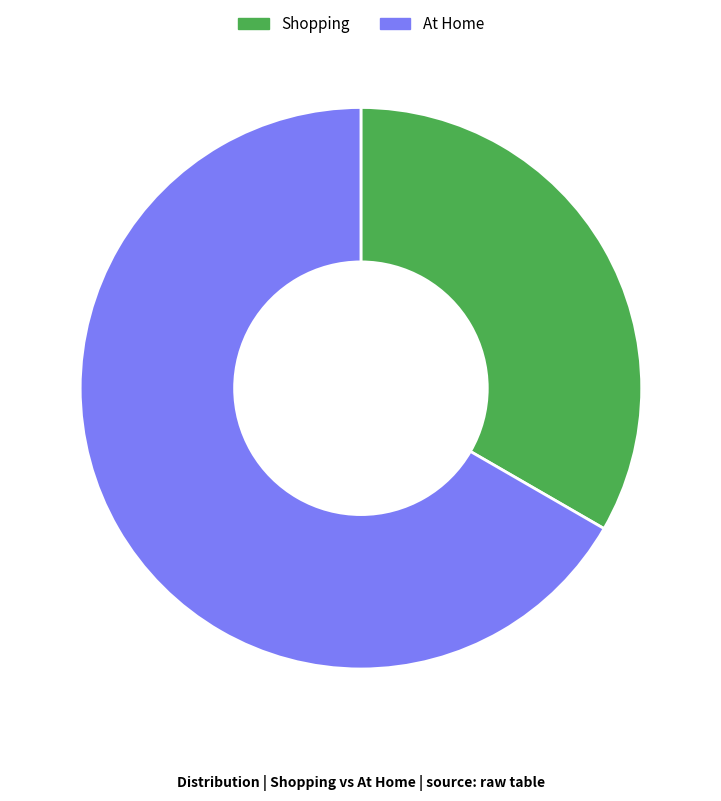

How many segments does this pie chart have?

2